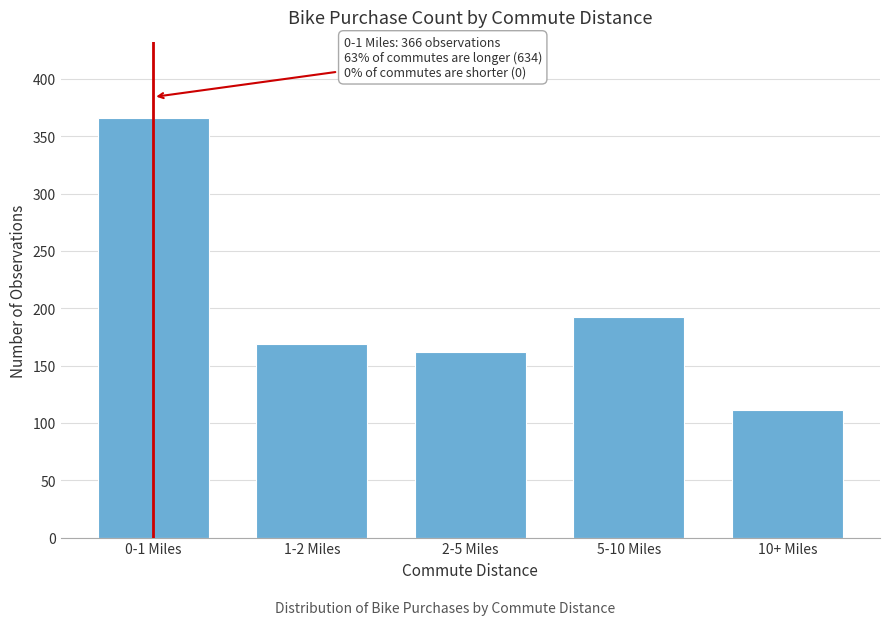

Reading left to right, extract all data points from this chart.

0-1 Miles=366	1-2 Miles=169	2-5 Miles=162	5-10 Miles=192	10+ Miles=111